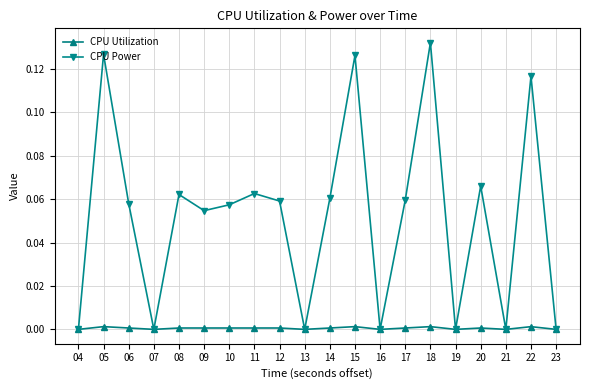

Between 11 and 23, which series saw the biggest shift?

CPU Power